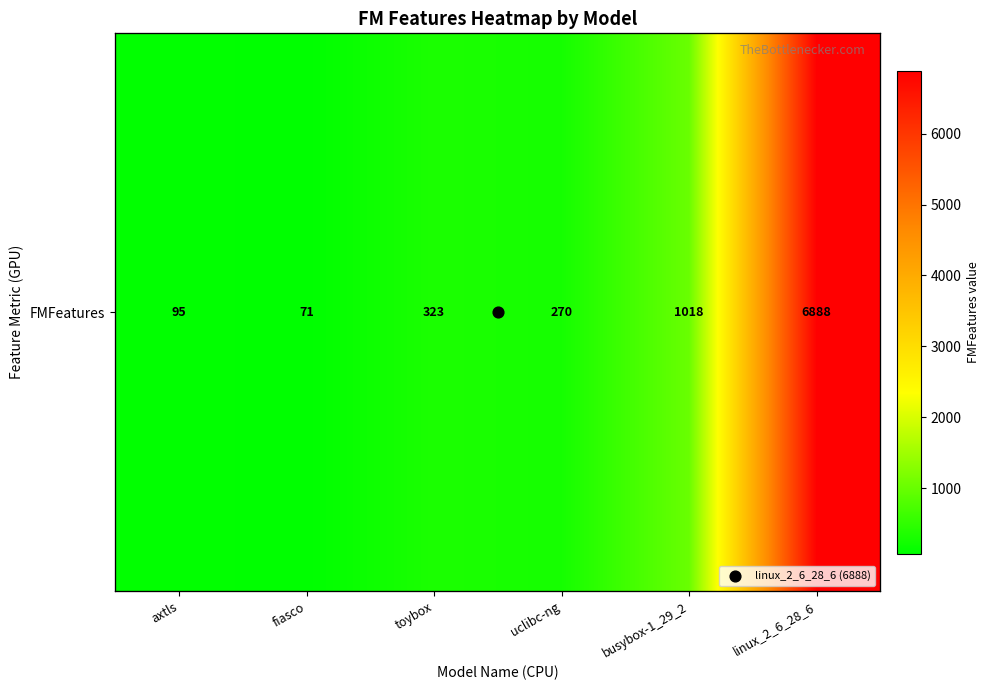

Reading left to right, what are all the values shown in this chart?

axtls=95	fiasco=71	toybox=323	uclibc-ng=270	busybox-1_29_2=1018	linux_2_6_28_6=6888